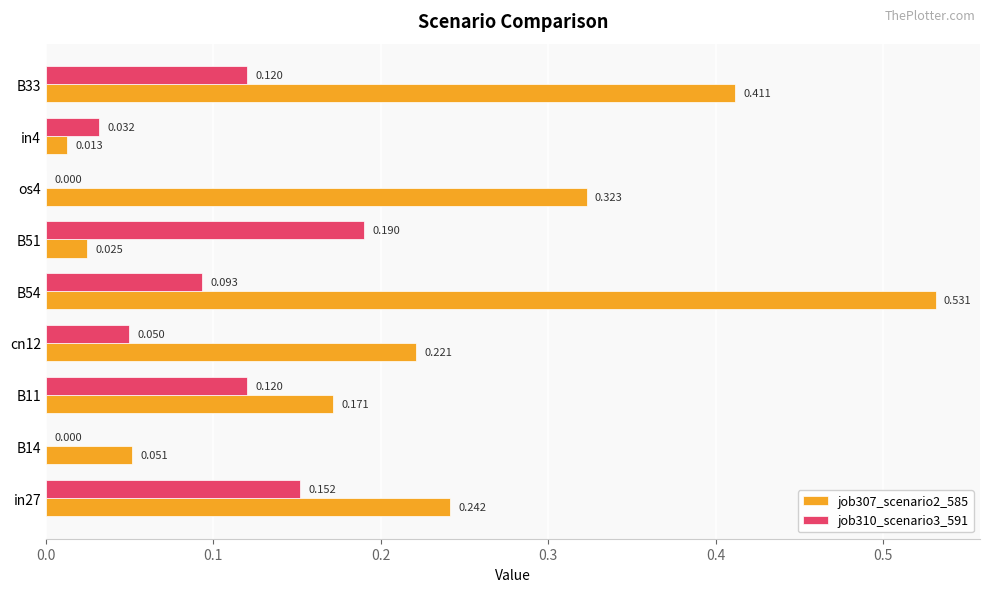

Is the value of job307_scenario2_585 at in27 greater than the value of job310_scenario3_591 at B11?

Yes